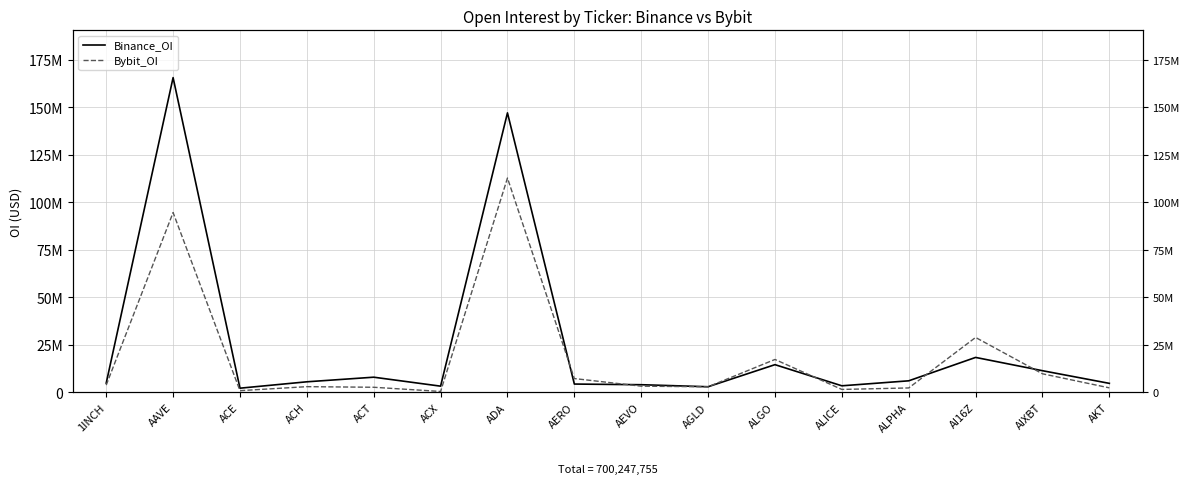

How many times do Bybit_OI and Binance_OI cross each other?

6